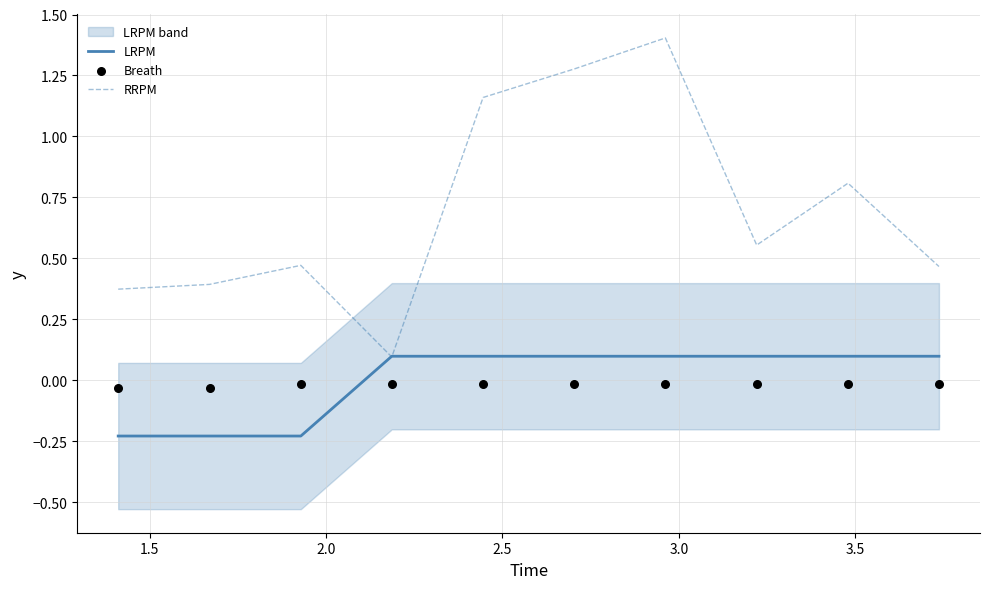

Is the value of Breath at 7 greater than the value of RRPM at 3.5?

No